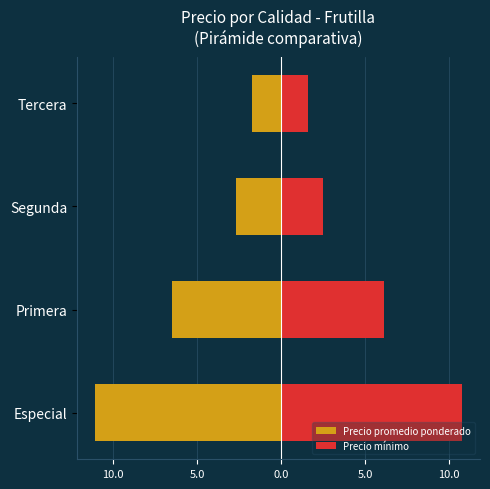

Is it true that Precio mínimo equals 17.3 at Especial?

False